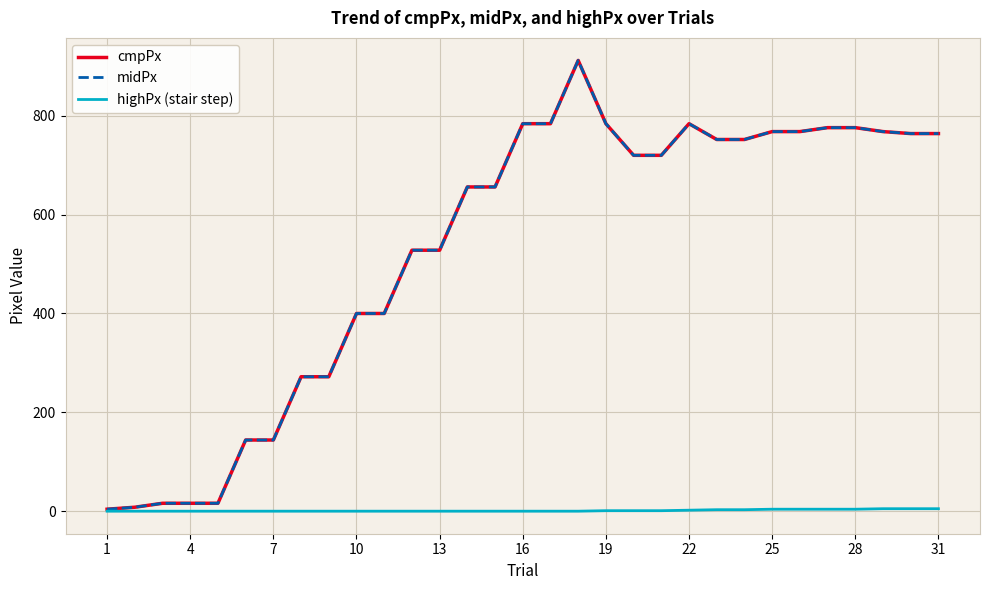

In cmpPx, how many points are higher than both neighbors (excluding endpoints)?

2